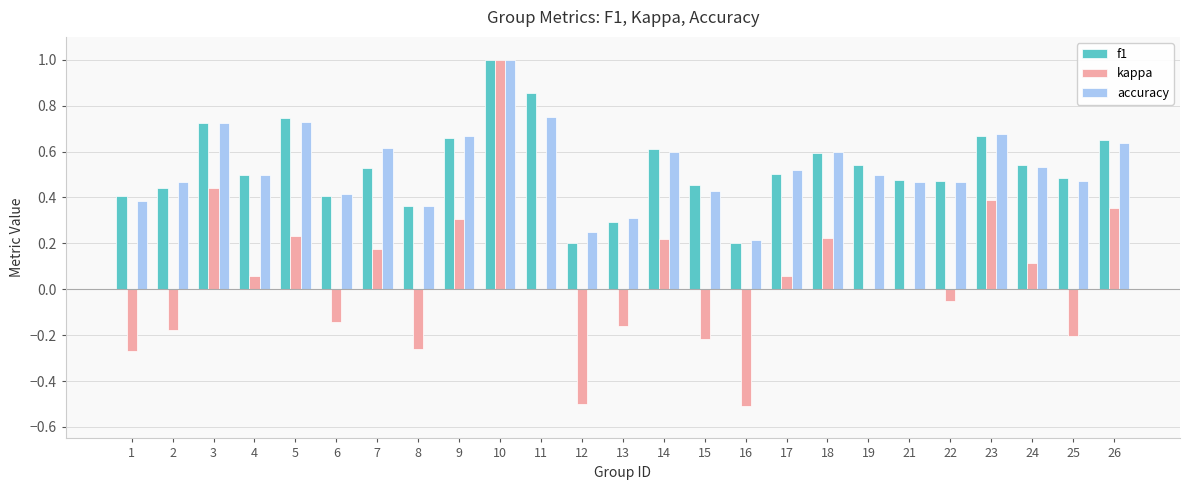

What is the sum of all kappa values?

1.1